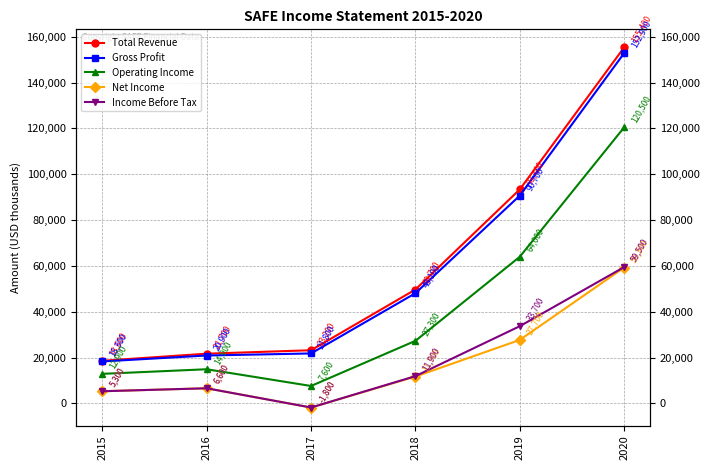

Which series has the largest total across all categories?

Total Revenue